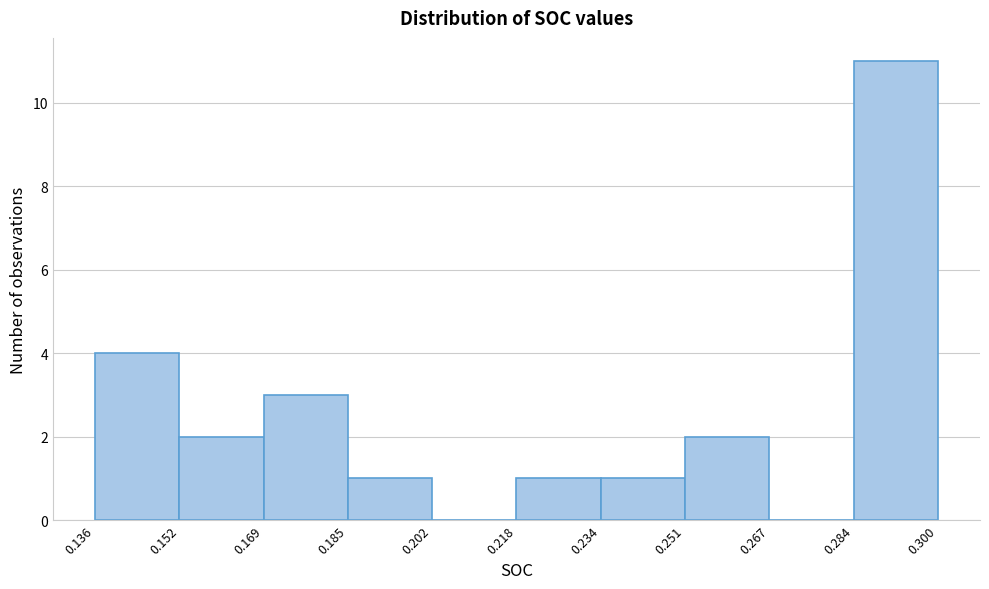

How tall is the bar that spans 0.251 to 0.267 on the x-axis? The values are not printed on the chart, so give them approximately, as read against the axis.

2